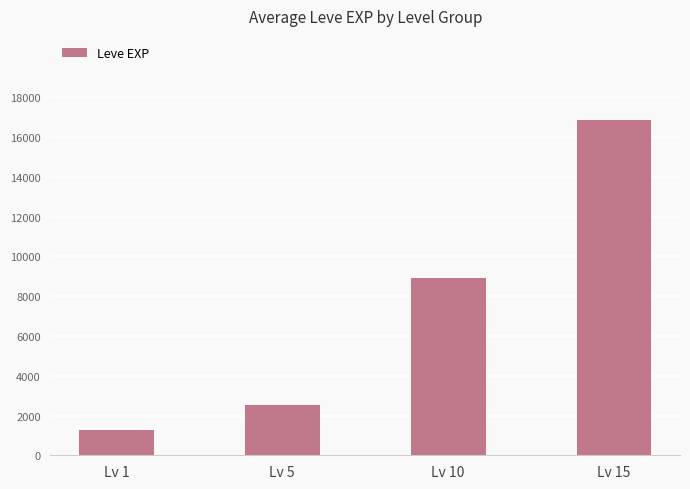

Approximately how many times larger is the value at Lv 1 compared to Lv 10?

0.1